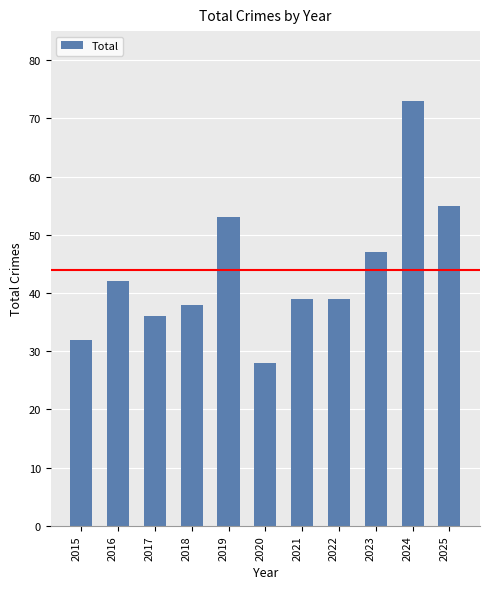

How many data points does each series have?

11